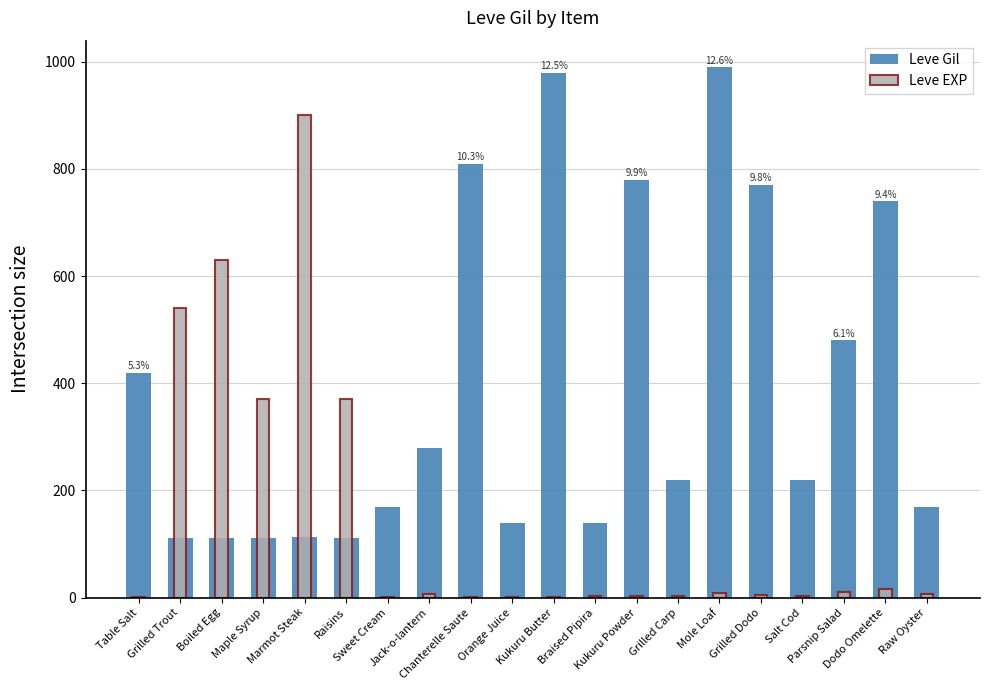

Rank the series by their maximum value, from highest to lowest.

Leve Gil, Leve EXP